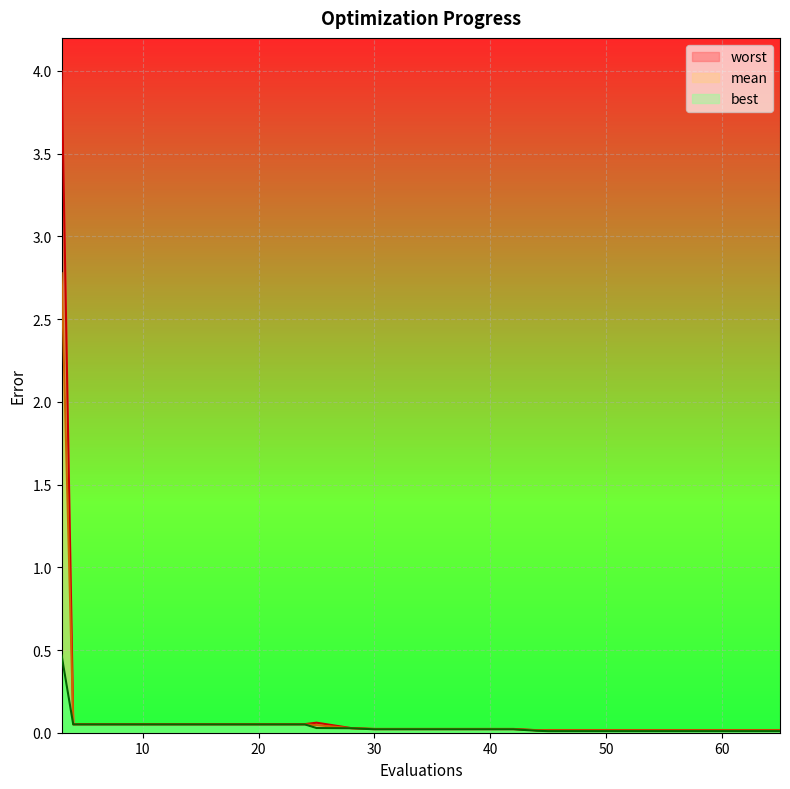

Which series has the largest range (max minus min)?

worst